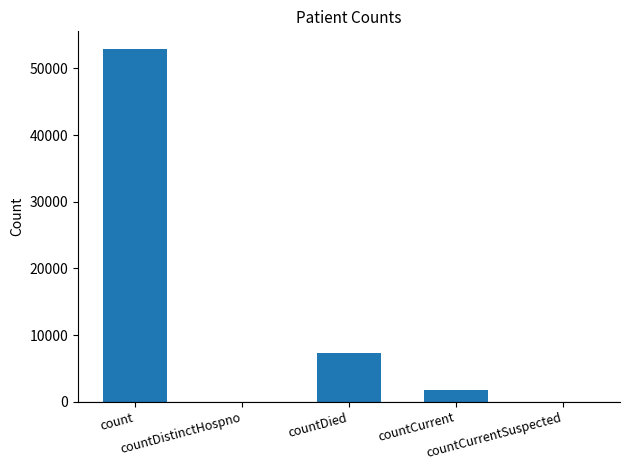

What is the greatest value displayed?

52927